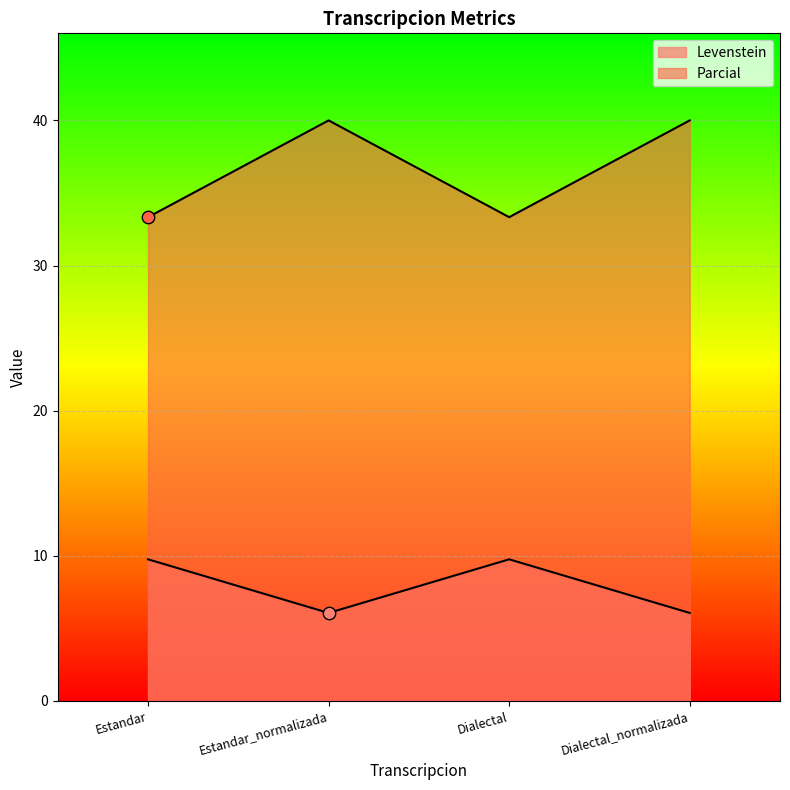

At how many categories does at least one series exceed 22?

4